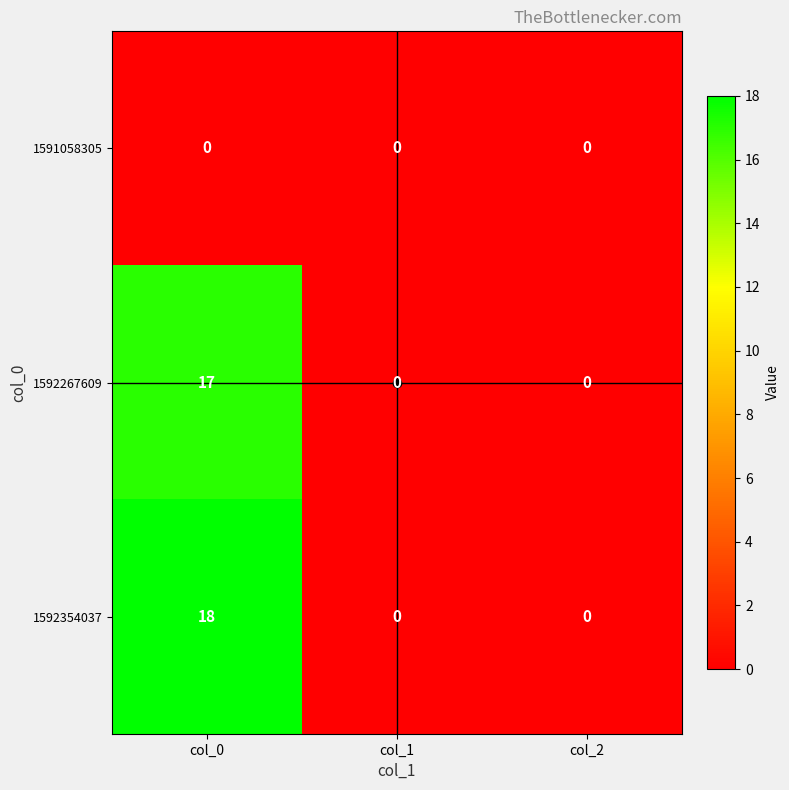

True or false: 1592267609 has a value of 9 at col_2.

False